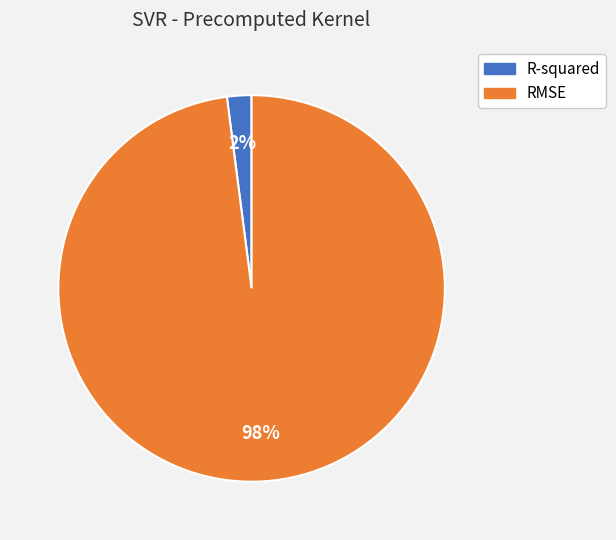

Which has a higher value, R-squared or RMSE?

RMSE